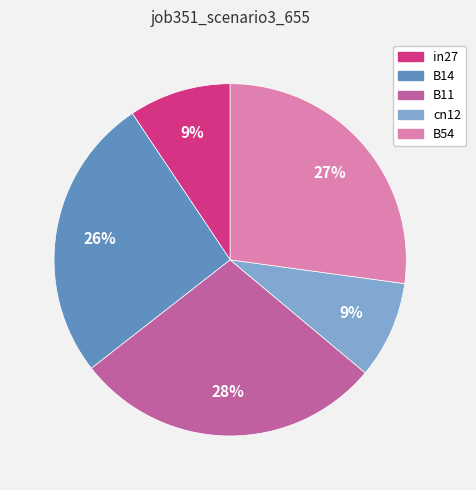

Combined, do in27 and B11 account for over 50%?

No